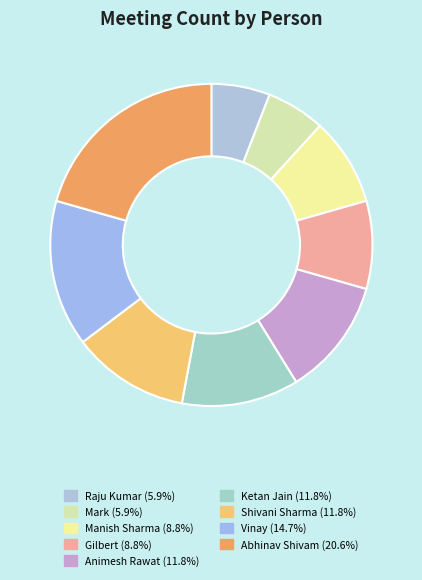

How many segments does this pie chart have?

9